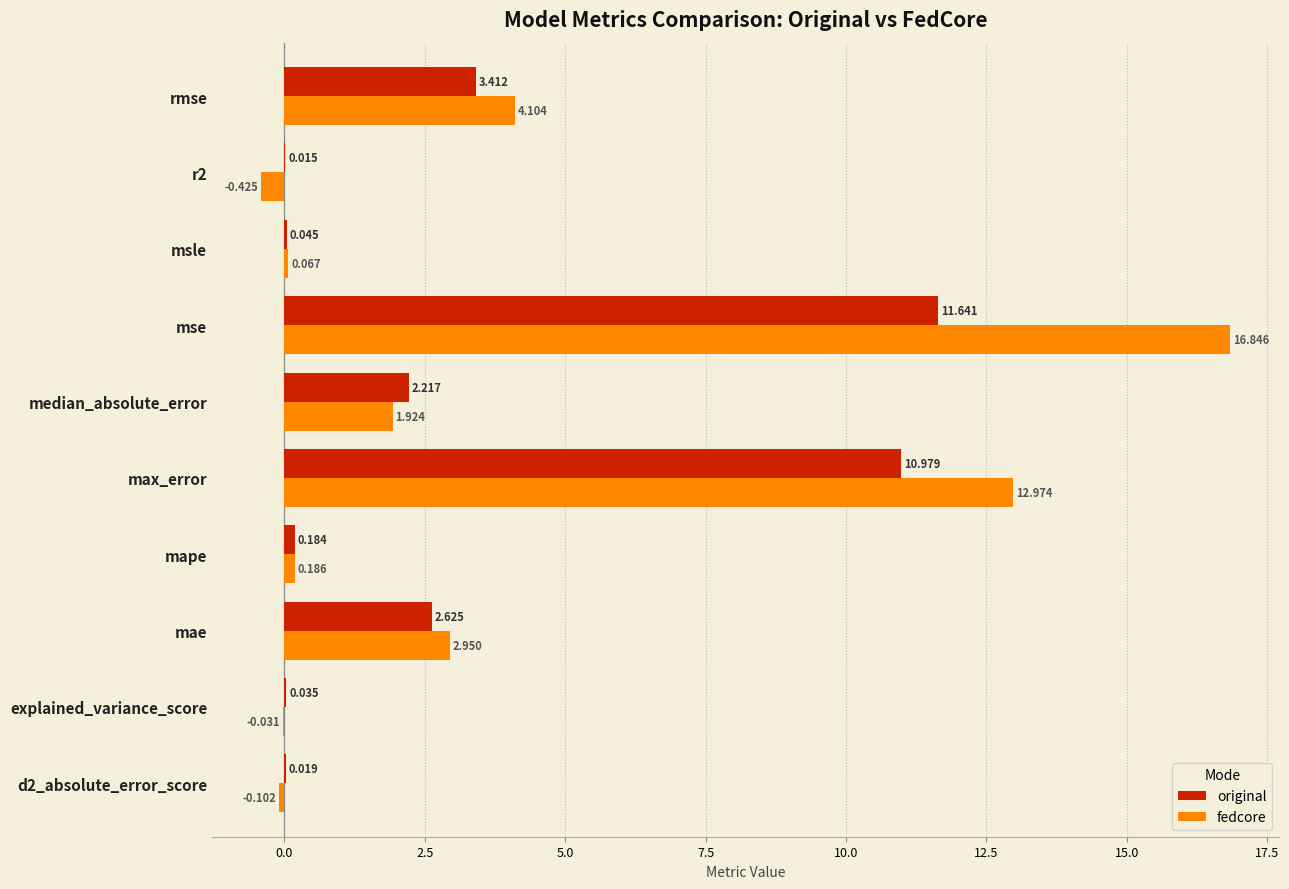

At which category is the sum across all series the highest?

mse